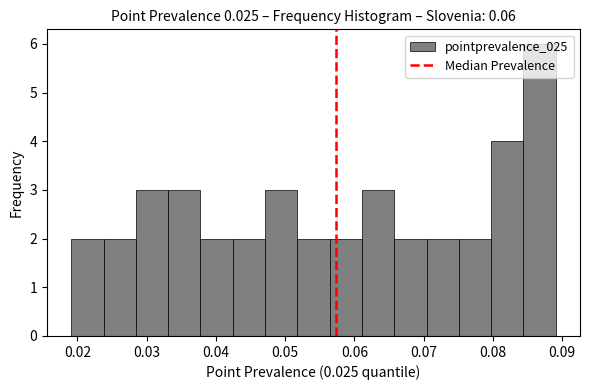

How tall is the bar that spans 0.024 to 0.028 on the x-axis? Neither the bar edges nor the heights are printed on the chart, so give them approximately, as read against the axes.

2